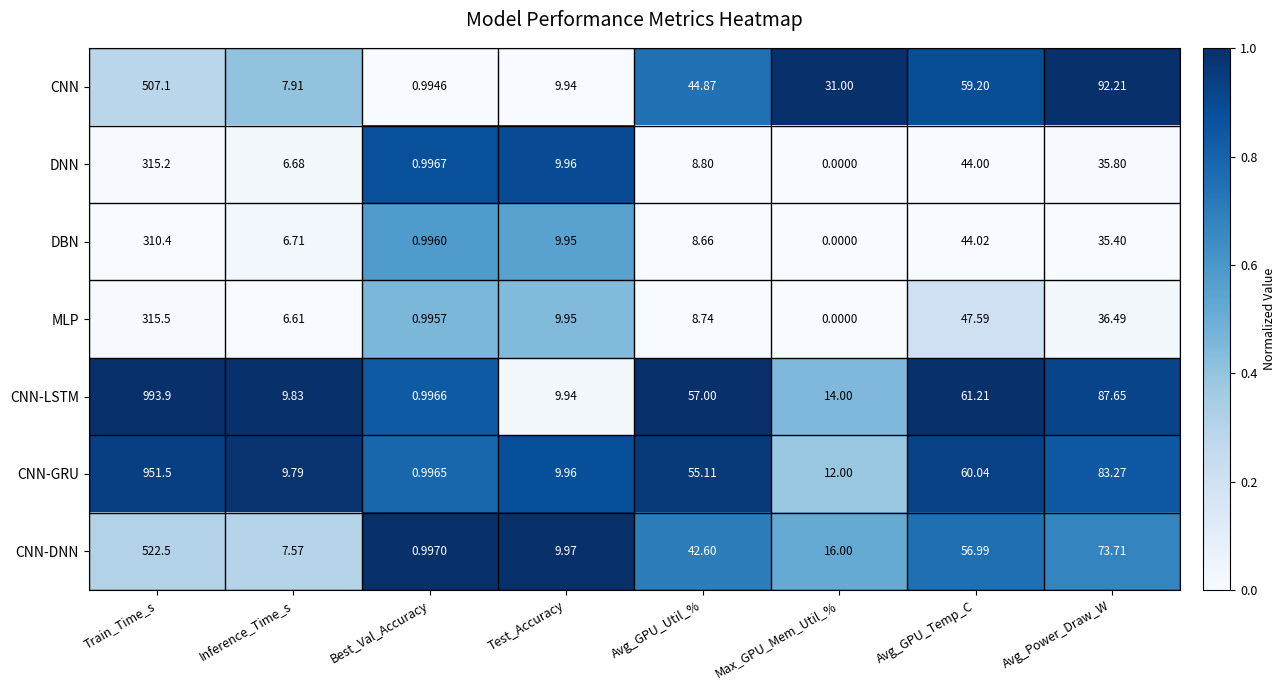

At how many categories does at least one series exceed 0?

8